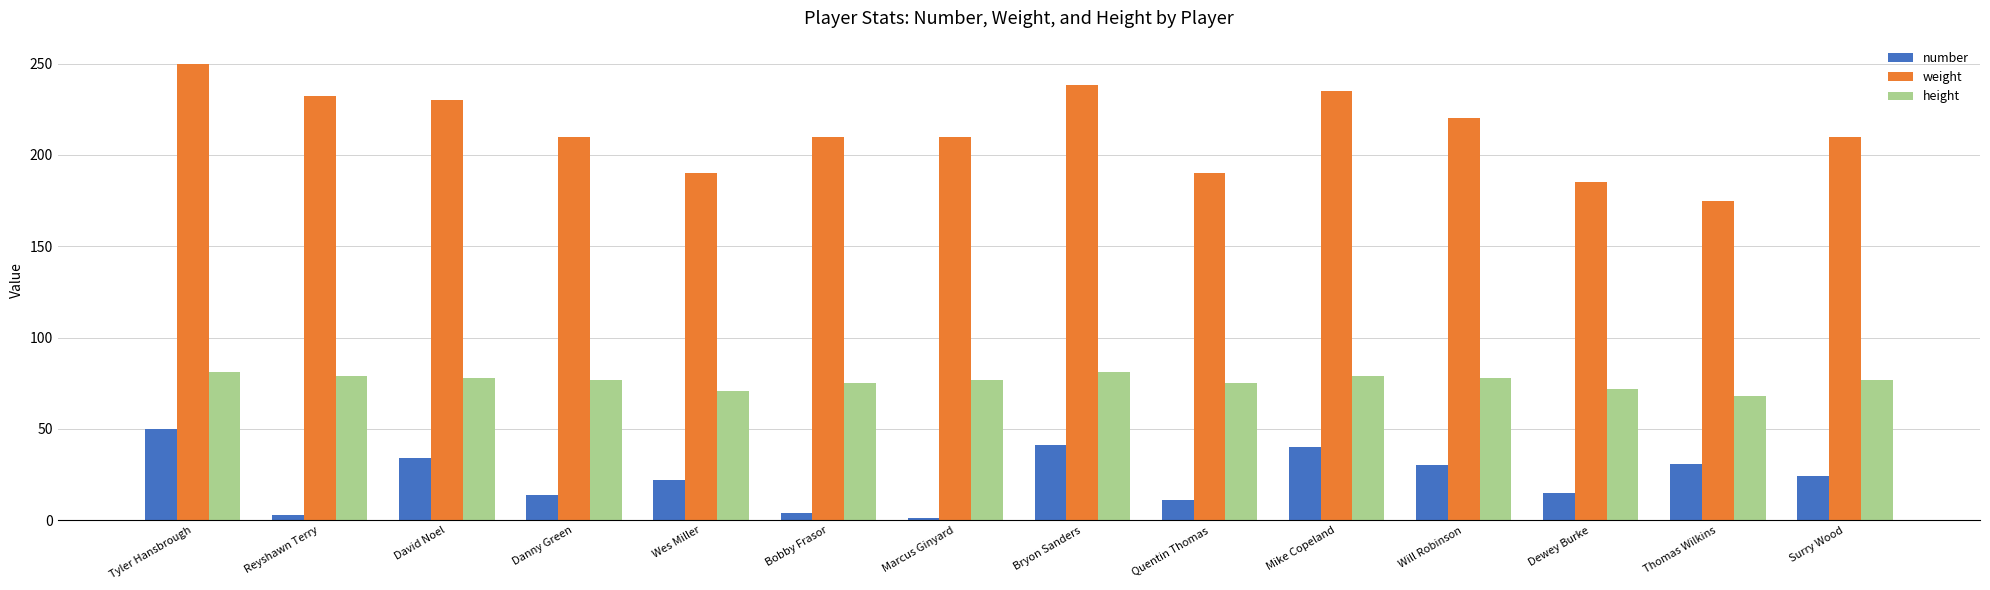

What is the label of the 11th bar from the left?

Will Robinson